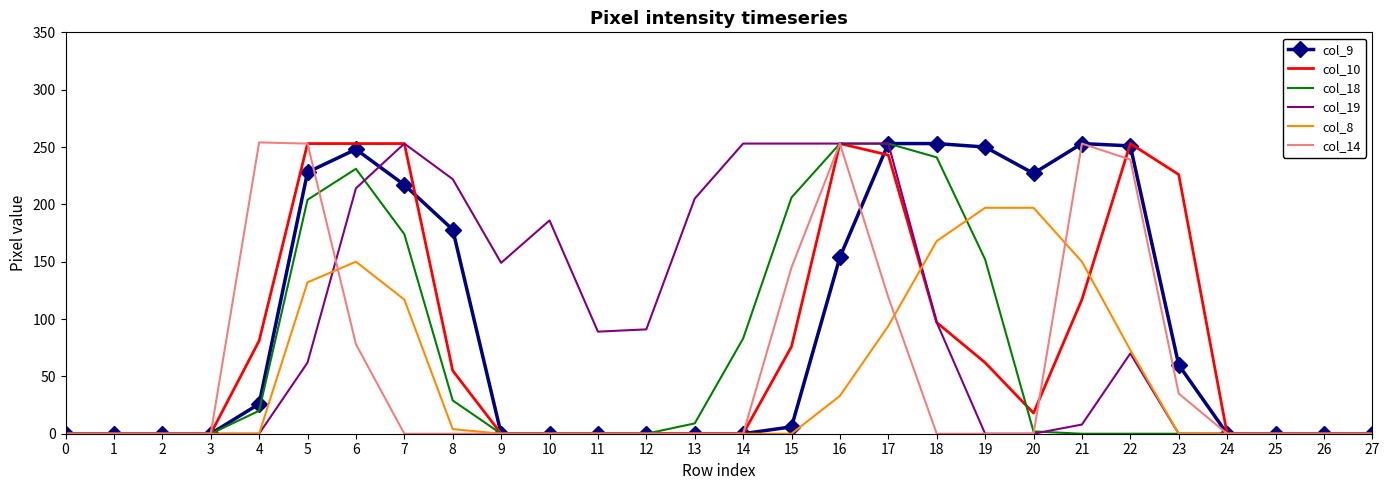

True or false: col_19 has a value of 253 at 17.

True